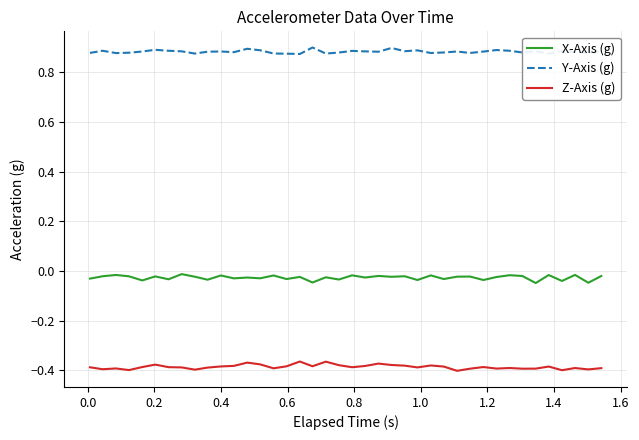

True or false: Z-Axis (g) and Y-Axis (g) cross at least once.

False